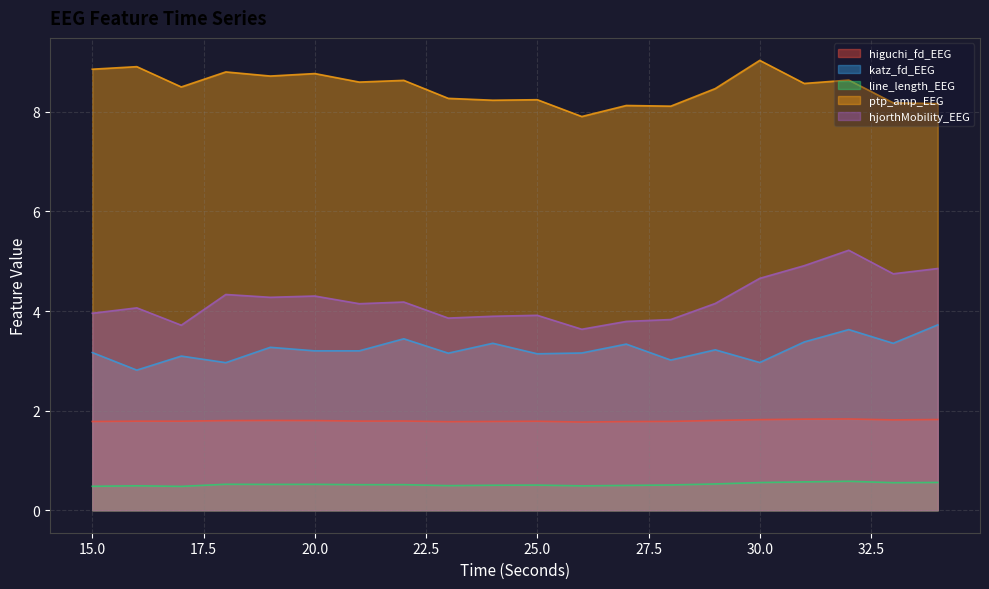

At which label does hjorthMobility_EEG first exceed 4?

16